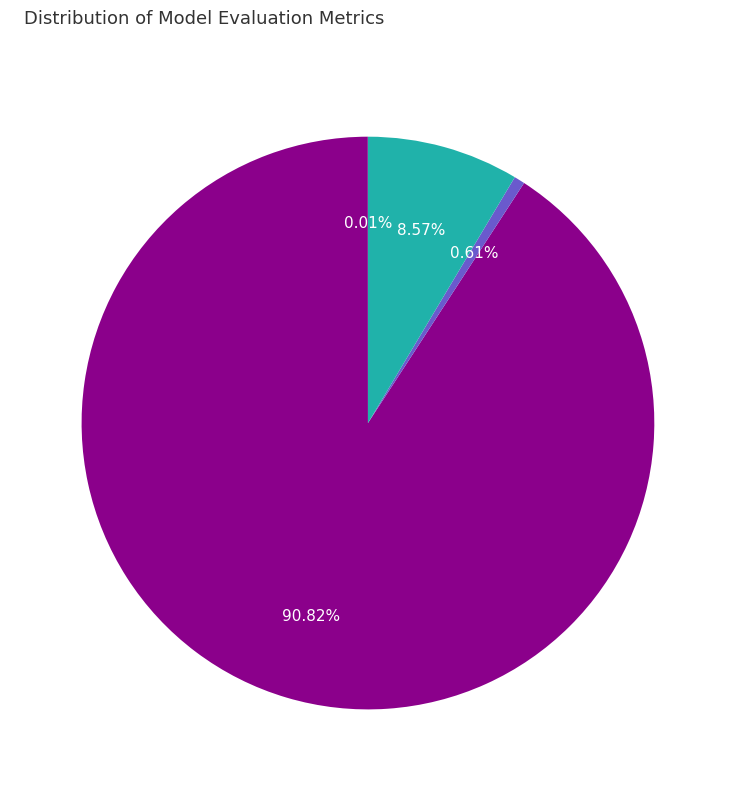

To the nearest percent, what is the average slice percentage?

25%